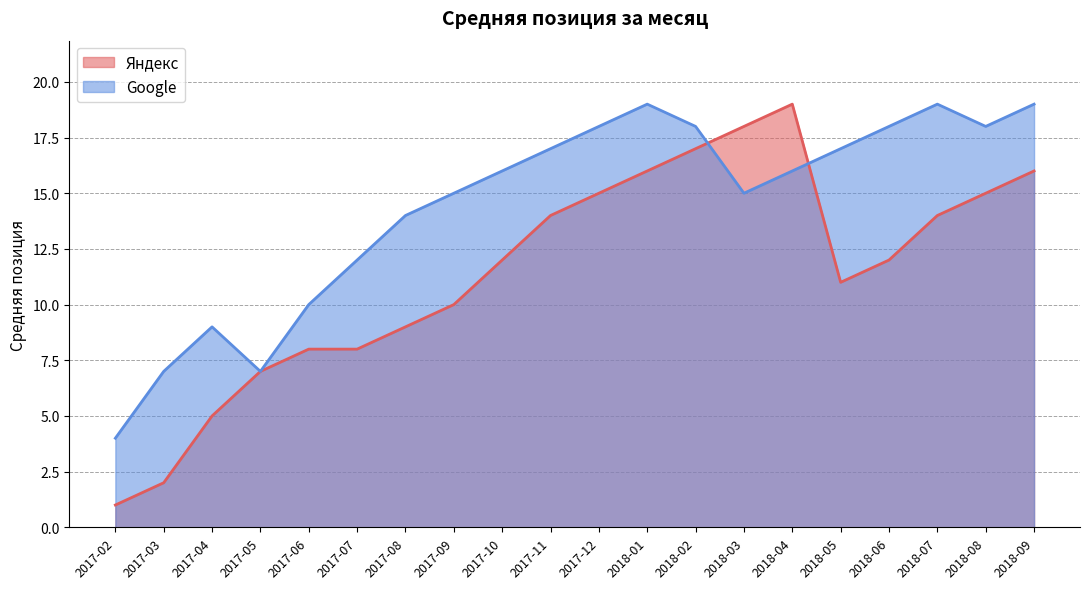

Reading right to left, list all the values displayed in this chart.

Яндекс: 2018-09=16	2018-08=15	2018-07=14	2018-06=12	2018-05=11	2018-04=19	2018-03=18	2018-02=17	2018-01=16	2017-12=15	2017-11=14	2017-10=12	2017-09=10	2017-08=9	2017-07=8	2017-06=8	2017-05=7	2017-04=5	2017-03=2	2017-02=1
Google: 2018-09=19	2018-08=18	2018-07=19	2018-06=18	2018-05=17	2018-04=16	2018-03=15	2018-02=18	2018-01=19	2017-12=18	2017-11=17	2017-10=16	2017-09=15	2017-08=14	2017-07=12	2017-06=10	2017-05=7	2017-04=9	2017-03=7	2017-02=4